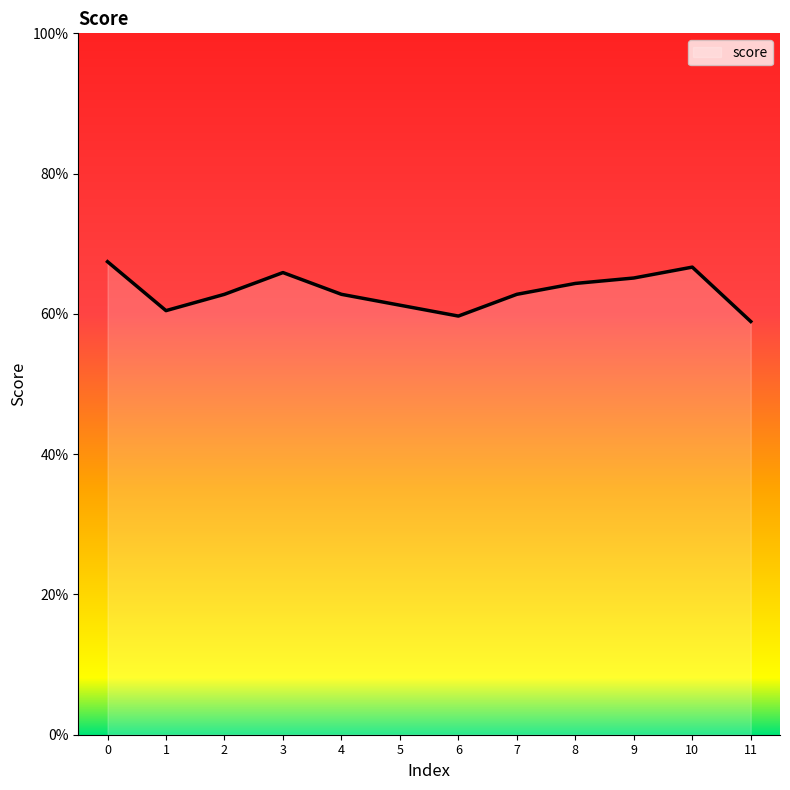

Does the chart display data point markers on the line(s)?

No